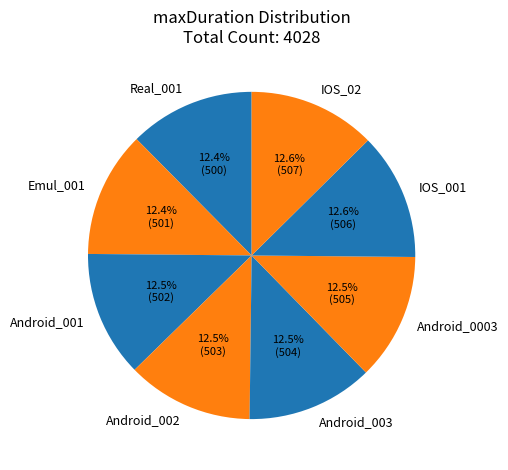

Do IOS_001 and Android_002 together represent more than half of the pie?

No